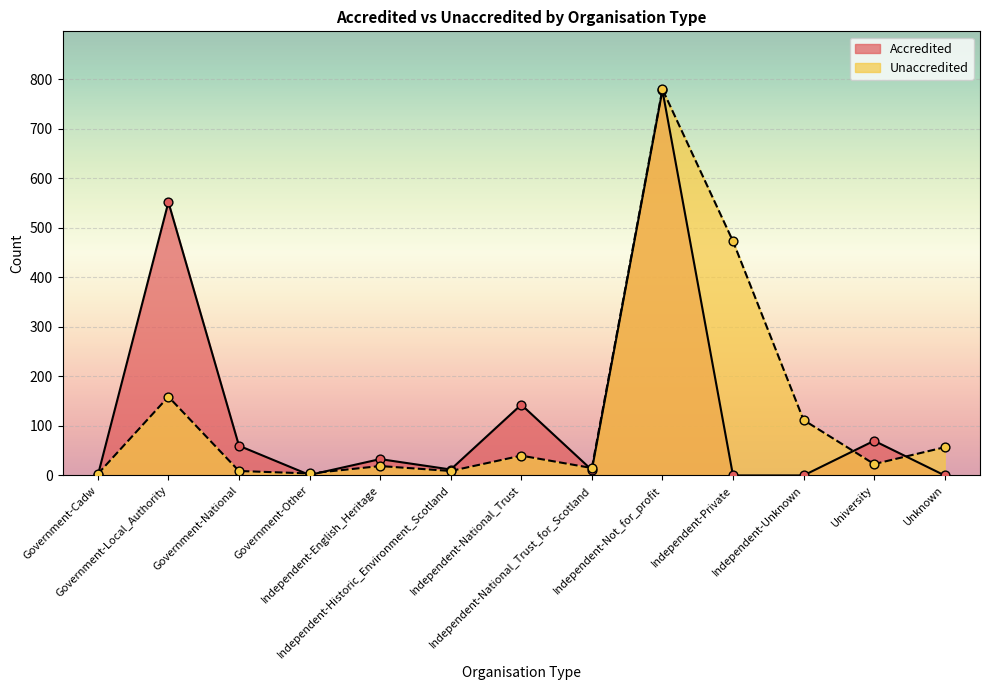

Which series has the largest total across all categories?

Unaccredited